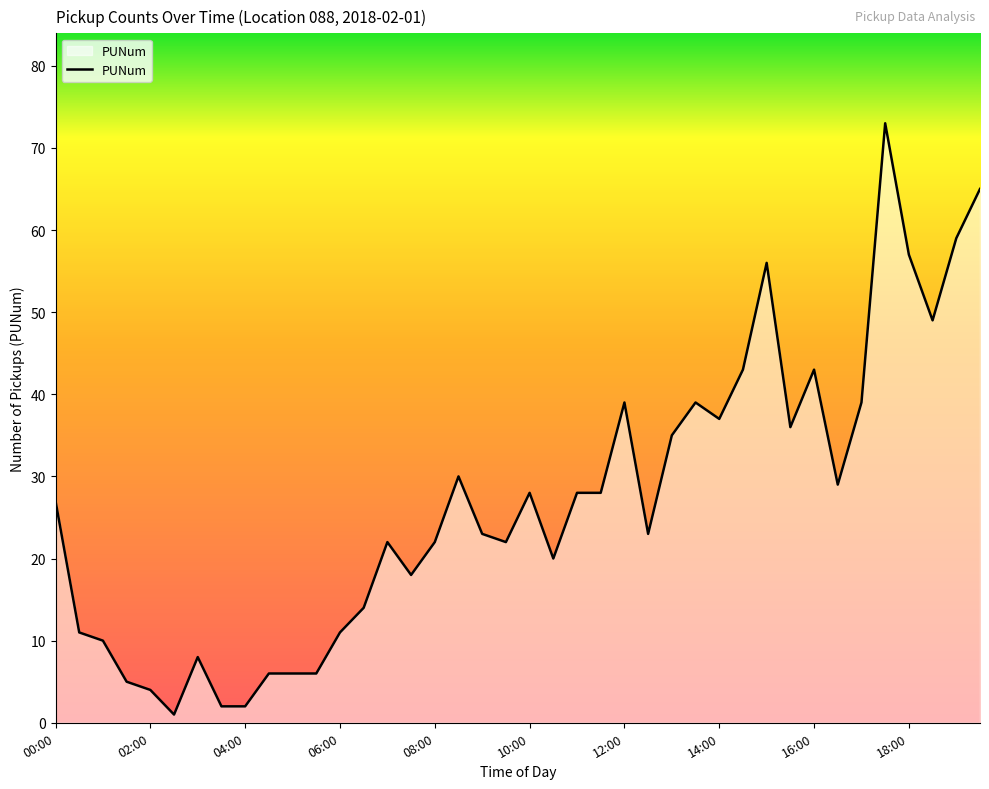

What is the difference between the maximum and second lowest values?

71